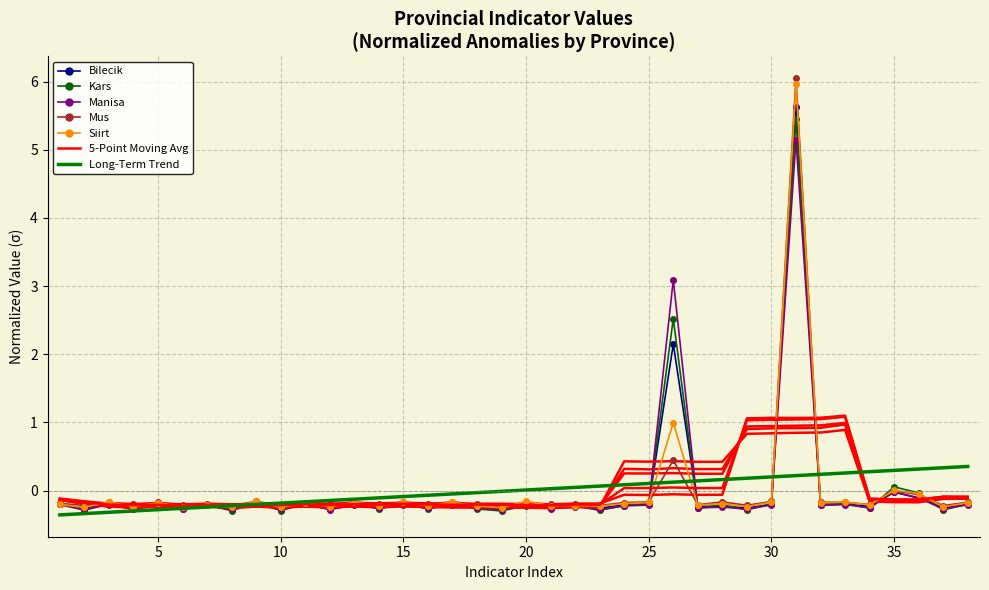

How many lines are shown in the chart?

5